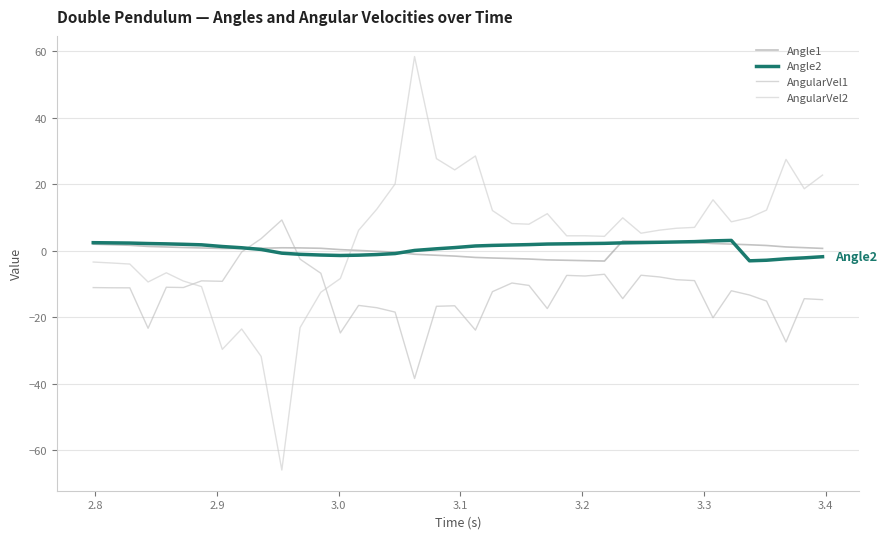

Does the chart display data point markers on the line(s)?

No